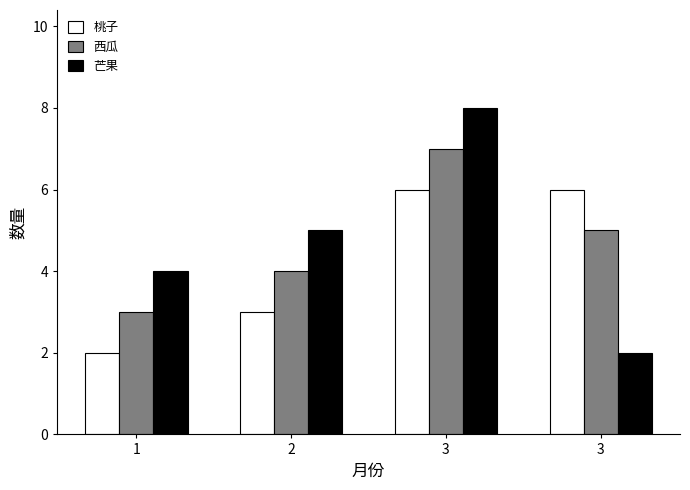

How many categories are shown in the chart?

4